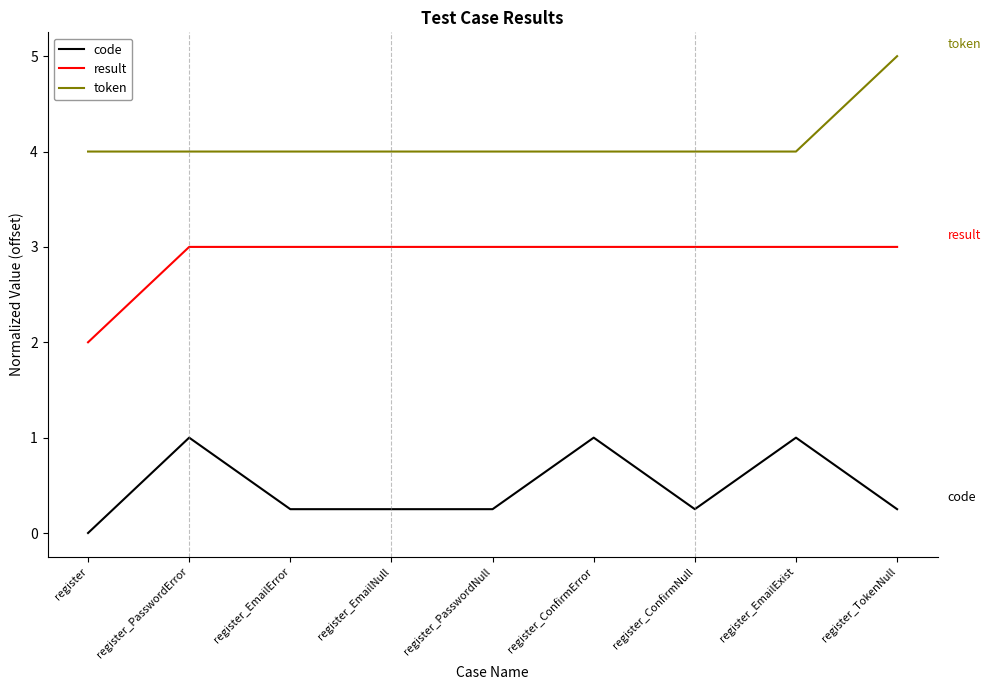

How many values in code are above zero?

8